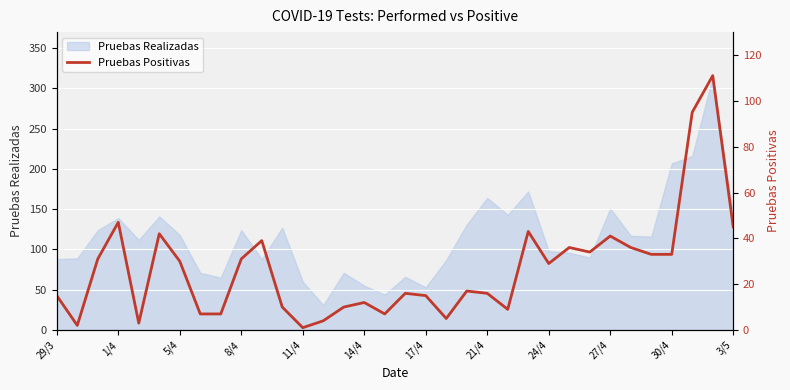

Reading left to right, extract all data points from this chart.

15	2	31	47	3	42	30	7	7	31	39	10	1	4	10	12	7	16	15	5	17	16	9	43	29	36	34	41	36	33	33	95	111	45